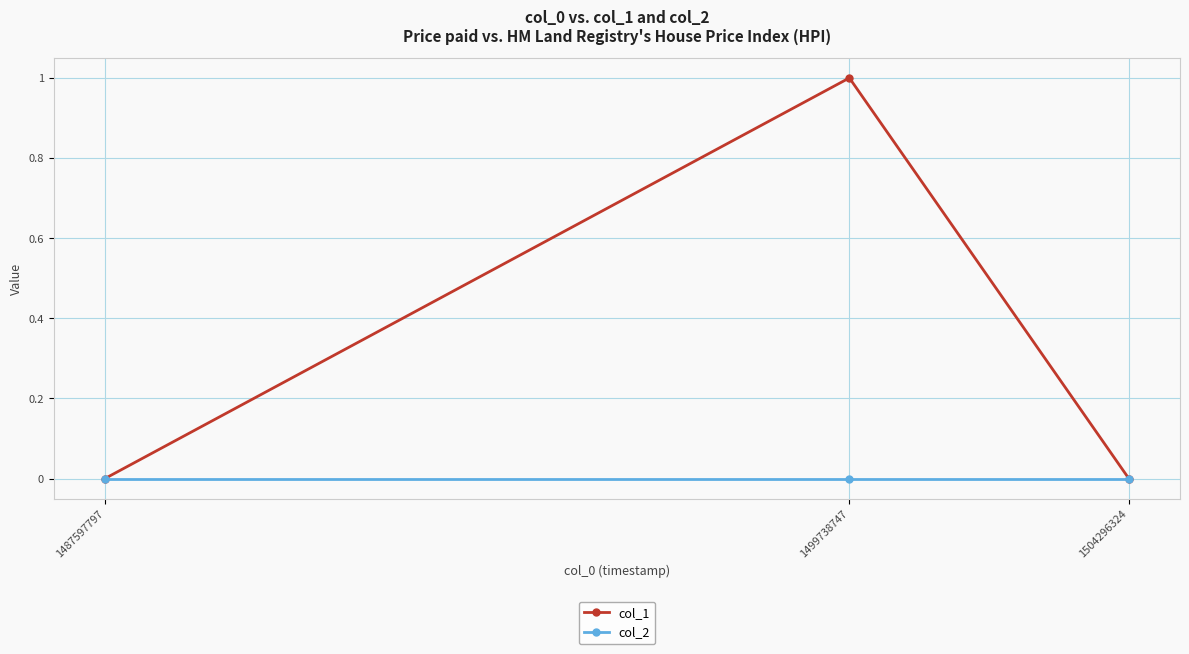

List the series in order of their peak value, lowest first.

col_2, col_1